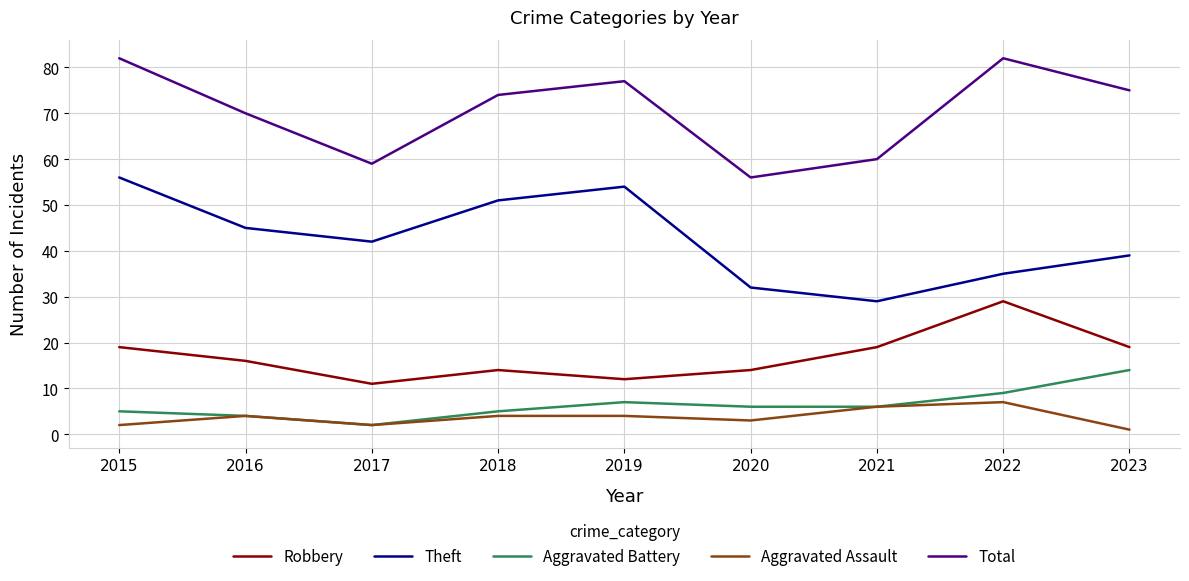

What is the highest value of the Aggravated Battery series?

14